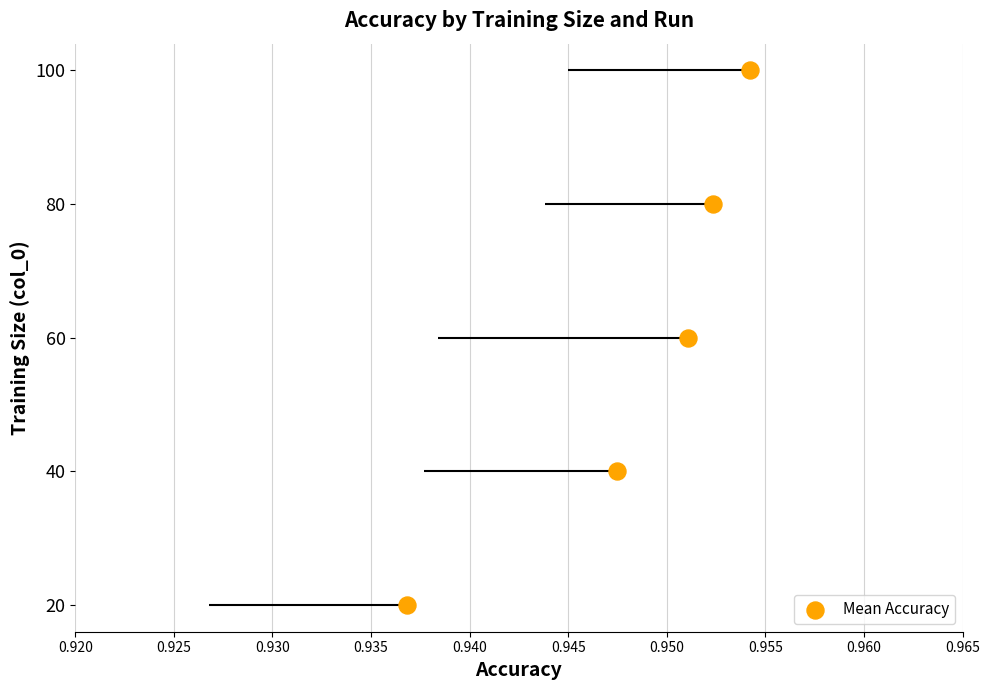

Between 0.930 and 0.920, which is larger?

0.930